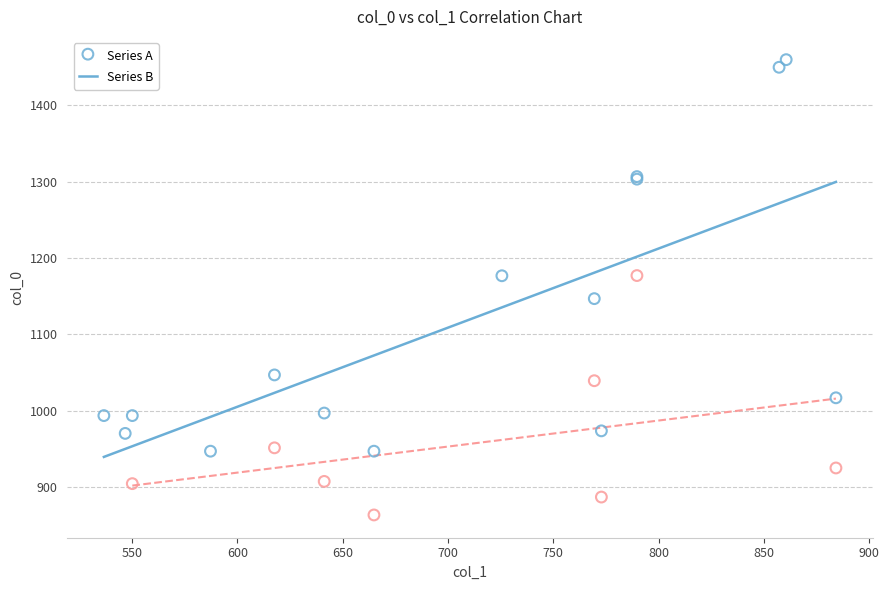

Which series has the largest Y range (max minus min)?

Series A